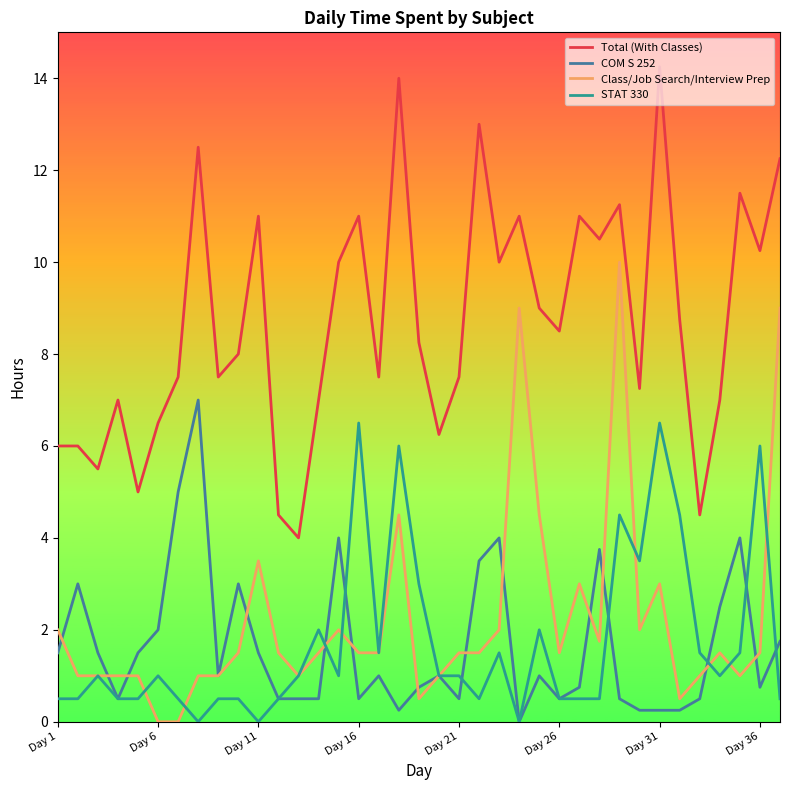

How many interior local valleys does the Total (With Classes) series have?

12